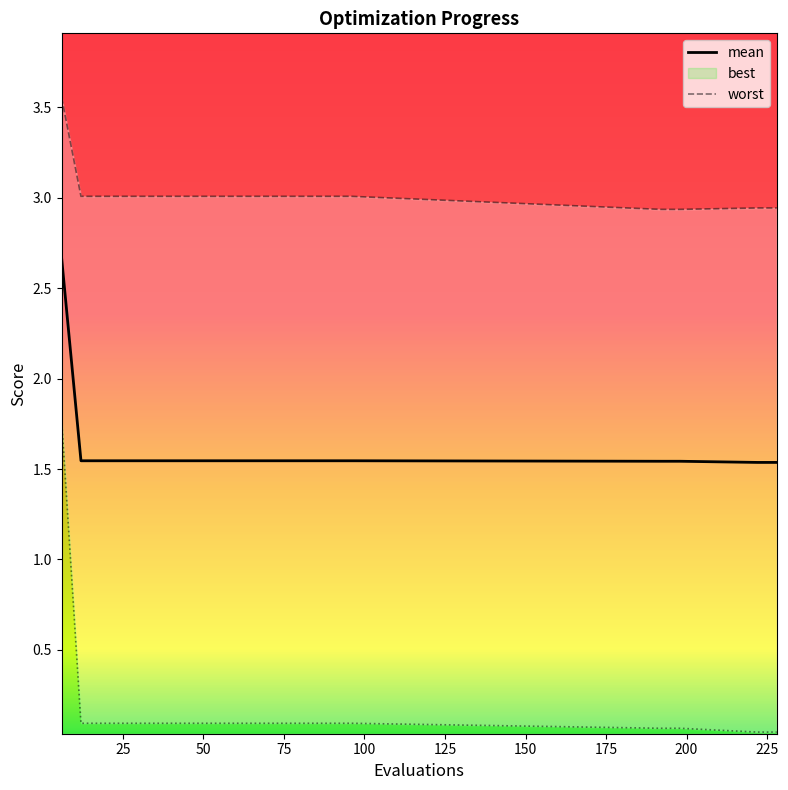

What is the highest value of the mean series?

2.7